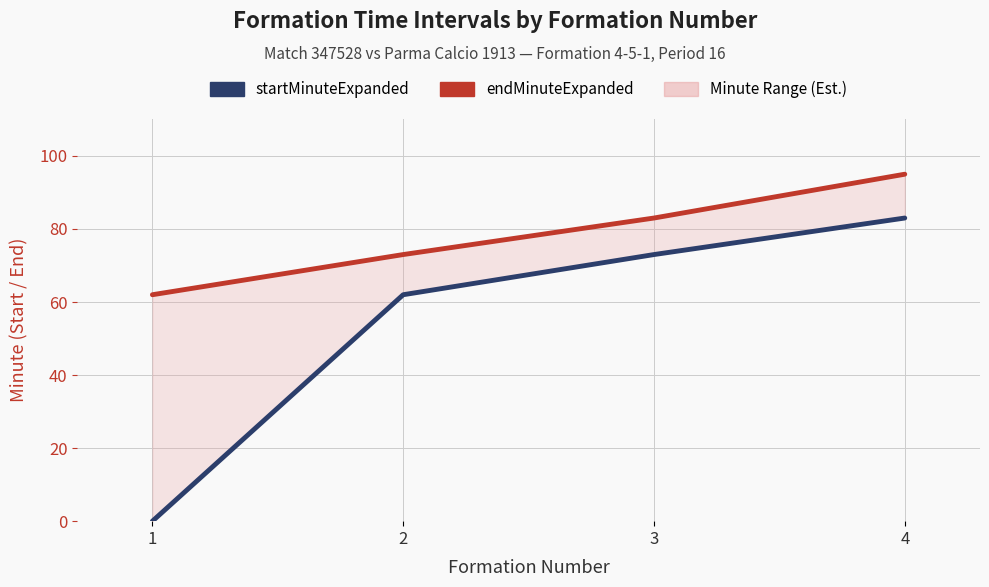

At which label does endMinuteExpanded first exceed 83?

4